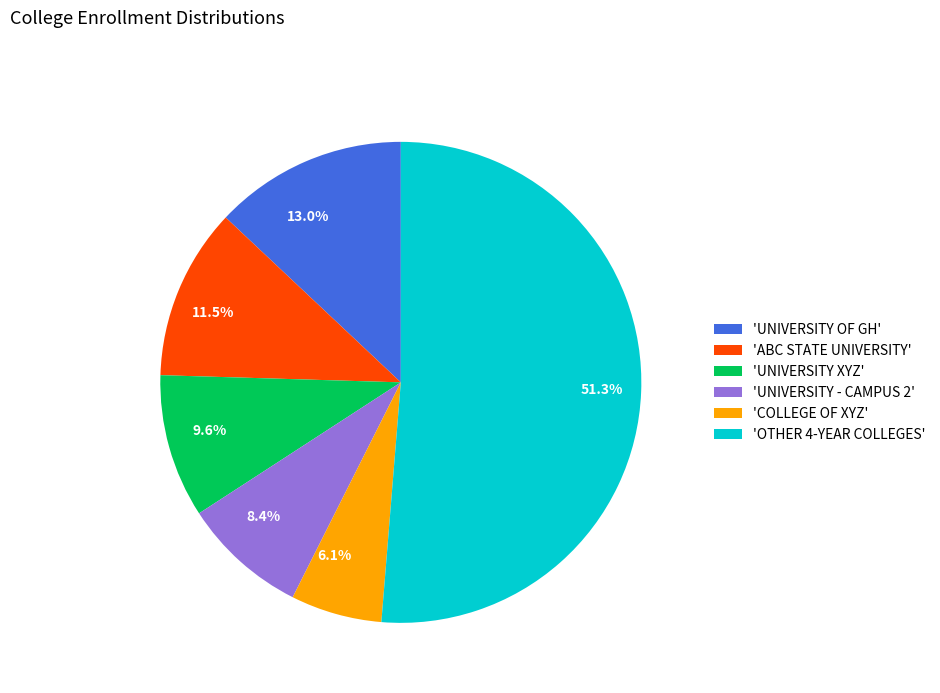

How many segments does this pie chart have?

6